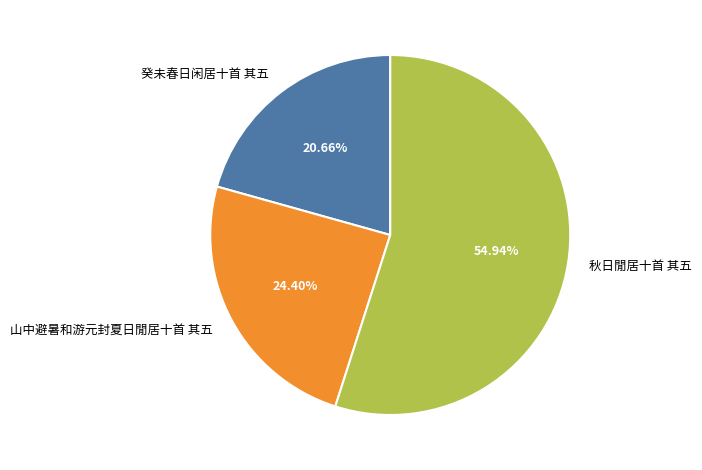

Which category has the smallest portion of the pie?

癸未春日闲居十首 其五